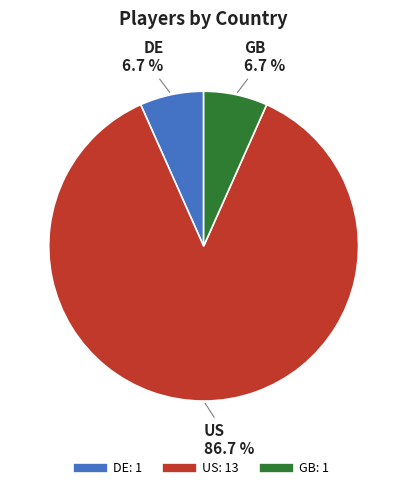

The DE slice represents 21% of the pie. True or false?

False